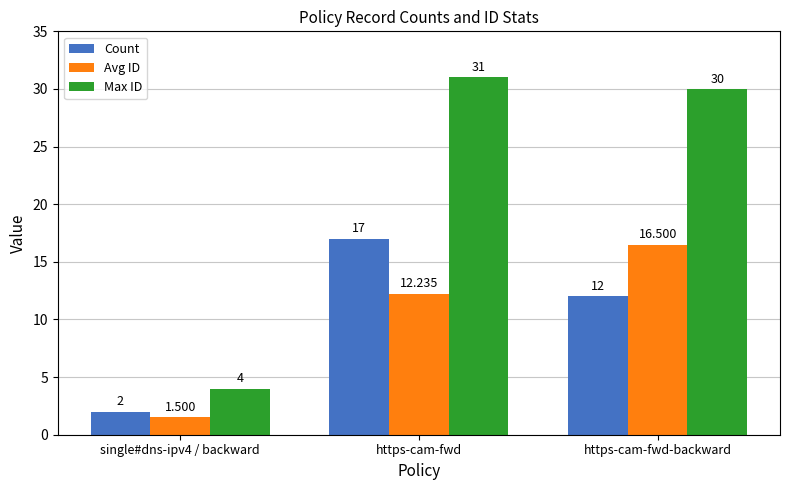

What are all the series names shown in the legend?

Count, Avg ID, Max ID